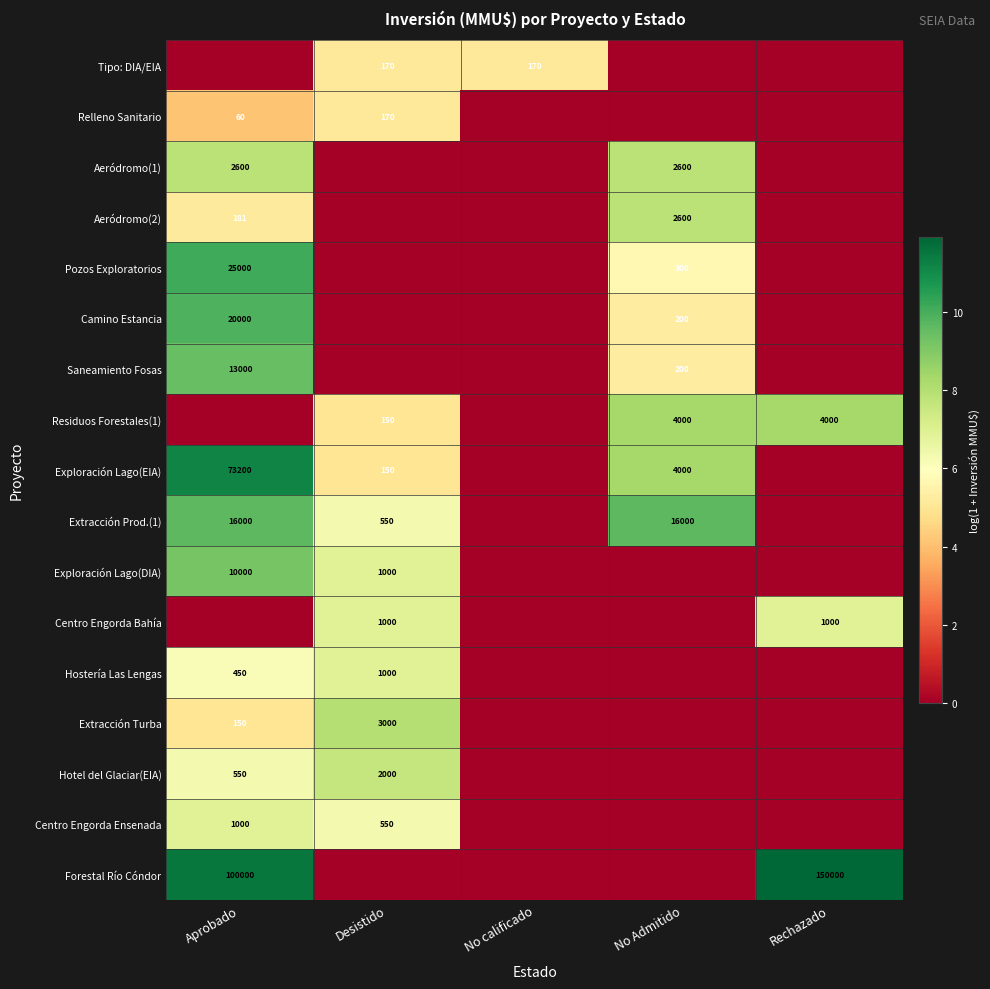

Is the value of Extracción Turba at Desistido greater than the value of Saneamiento Fosas at No Admitido?

Yes